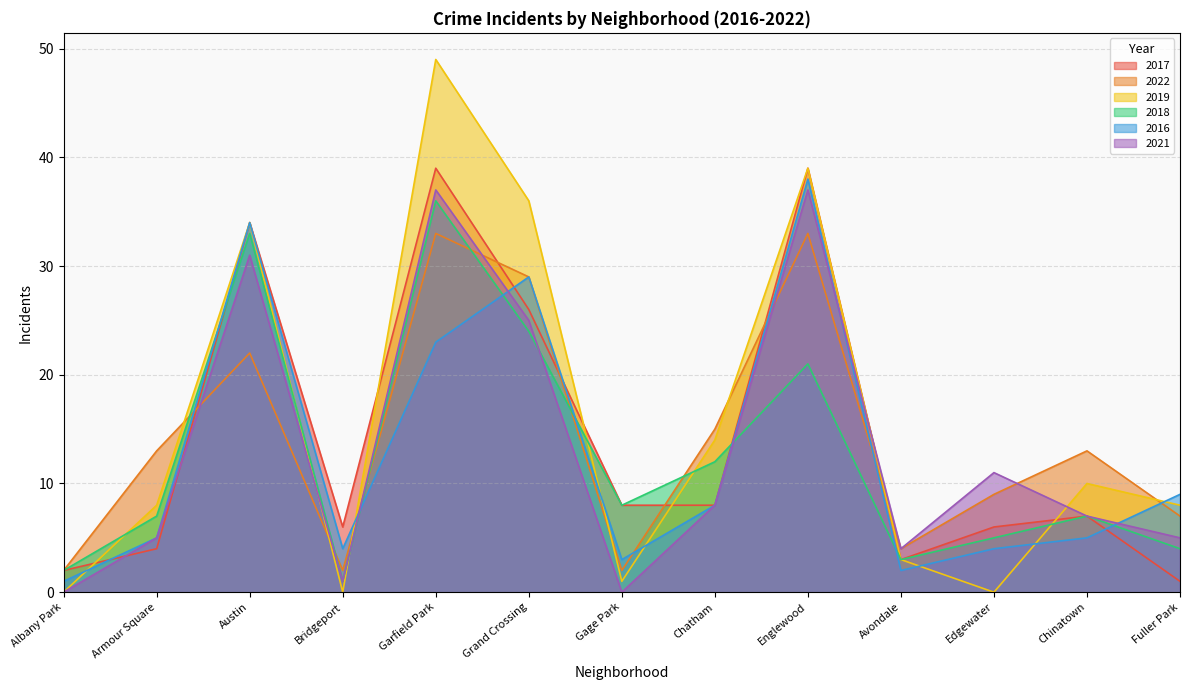

What is the difference between the second highest and minimum values in the 2019 series?

39